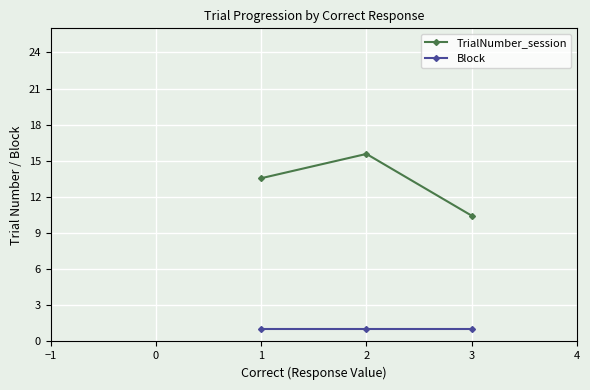

What is the greatest value displayed?

15.6